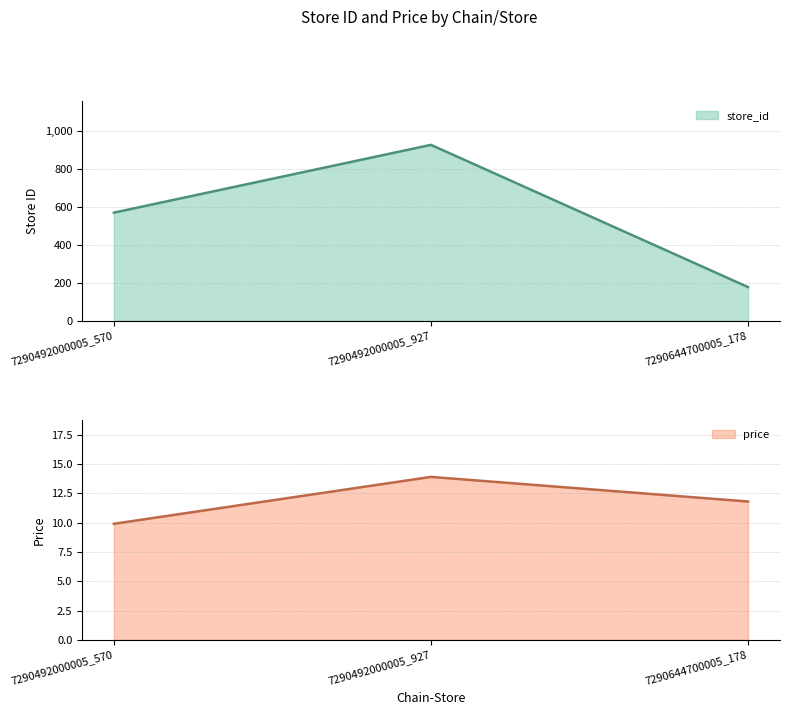

How many series are shown in this chart?

2